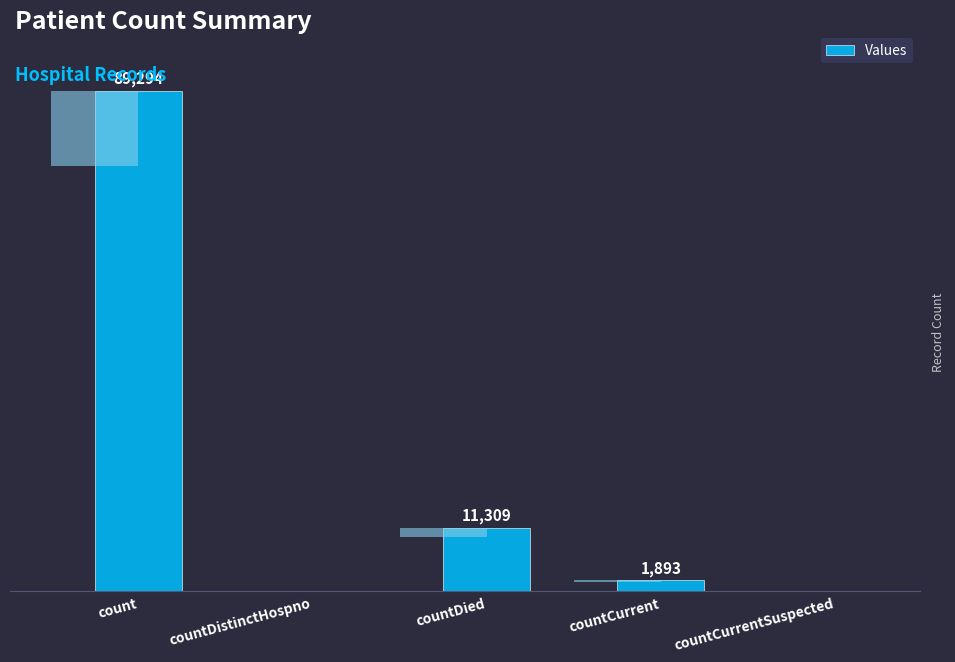

Is it true that the value at countDied is 11309?

True